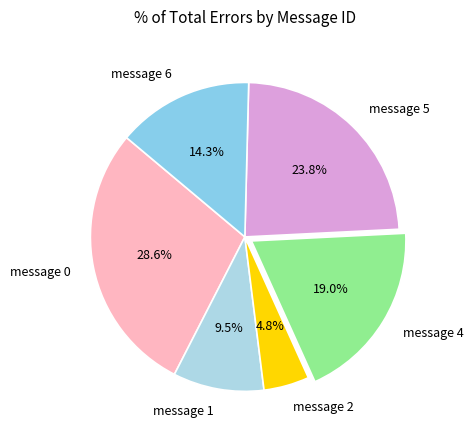

Count the number of slices in the pie.

6